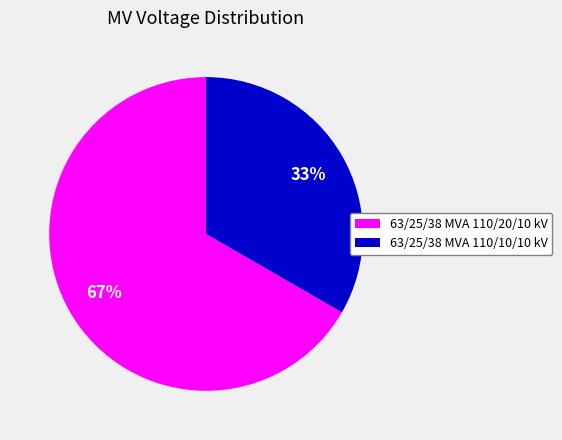

To the nearest percent, what portion does 63/25/38 MVA 110/20/10 kV represent?

67%